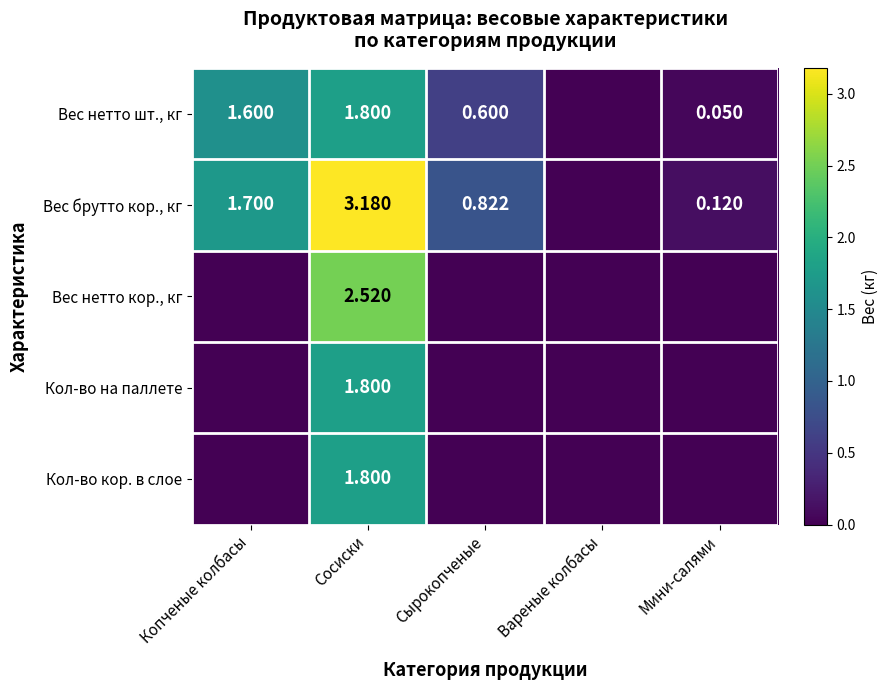

At which category is the sum across all series the highest?

Сосиски